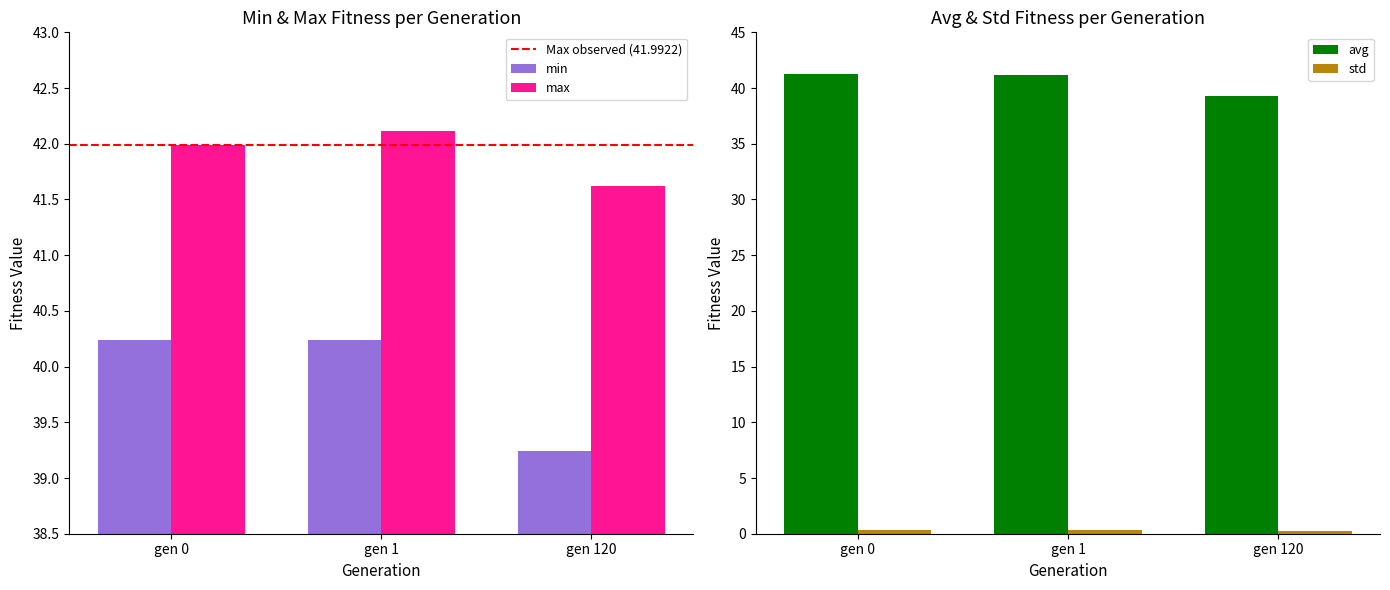

Rank the categories by avg value from lowest to highest.

gen 120, gen 1, gen 0